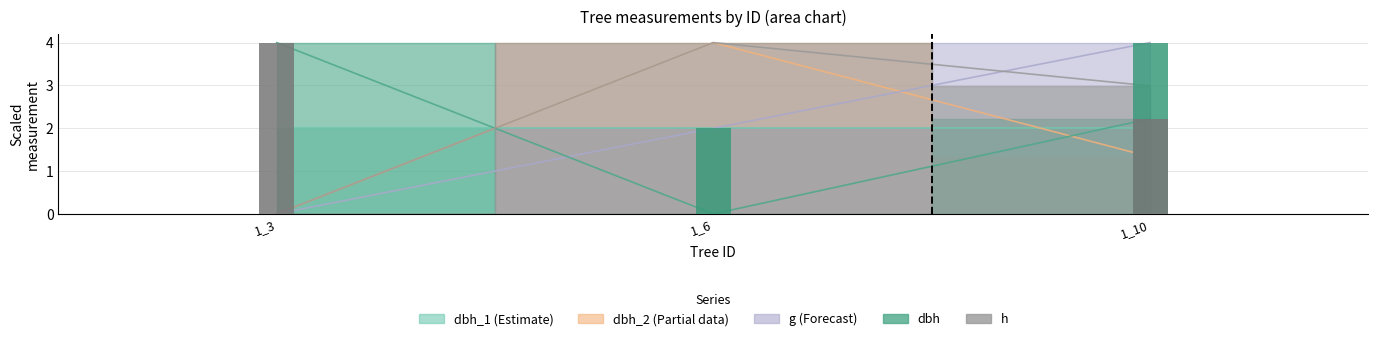

What is the total value across all series at 1_3?

4.0